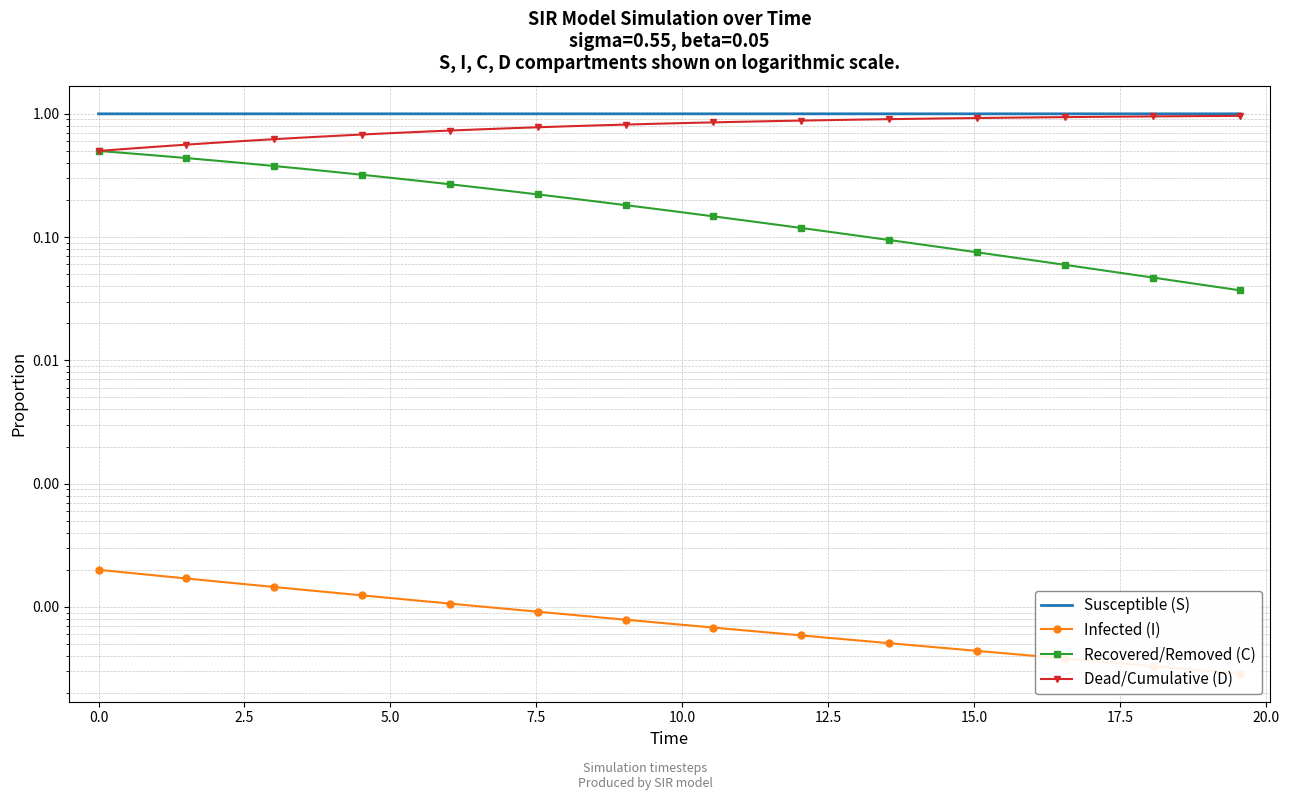

Reading right to left, transcribe all the data shown in this chart.

Susceptible (S): 1.0	1.0	1.0	1.0	1.0	1.0	1.0	1.0	1.0	1.0	1.0	1.0	1.0	1.0	1.0	1.0	1.0	1.0	1.0	1.0	1.0	1.0	1.0	1.0	1.0	1.0	1.0	1.0	1.0	1.0	1.0	1.0	1.0	1.0	1.0	1.0	1.0	1.0	1.0	1.0
Infected (I): 0.0	0.0	0.0	0.0	0.0	0.0	0.0	0.0	0.0	0.0	0.0	0.0	0.0	0.0	0.0	0.0	0.0	0.0	0.0	0.0	0.0	0.0	0.0	0.0	0.0	0.0	0.0	0.0	0.0	0.0	0.0	0.0	0.0	0.0	0.0	0.0	0.0	0.0	0.0	0.0
Recovered/Removed (C): 0.0	0.0	0.0	0.0	0.1	0.1	0.1	0.1	0.1	0.1	0.1	0.1	0.1	0.1	0.1	0.1	0.1	0.1	0.1	0.2	0.2	0.2	0.2	0.2	0.2	0.2	0.3	0.3	0.3	0.3	0.3	0.3	0.4	0.4	0.4	0.4	0.4	0.5	0.5	0.5
Dead/Cumulative (D): 1.0	1.0	1.0	1.0	0.9	0.9	0.9	0.9	0.9	0.9	0.9	0.9	0.9	0.9	0.9	0.9	0.9	0.9	0.9	0.8	0.8	0.8	0.8	0.8	0.8	0.8	0.7	0.7	0.7	0.7	0.7	0.7	0.6	0.6	0.6	0.6	0.6	0.5	0.5	0.5